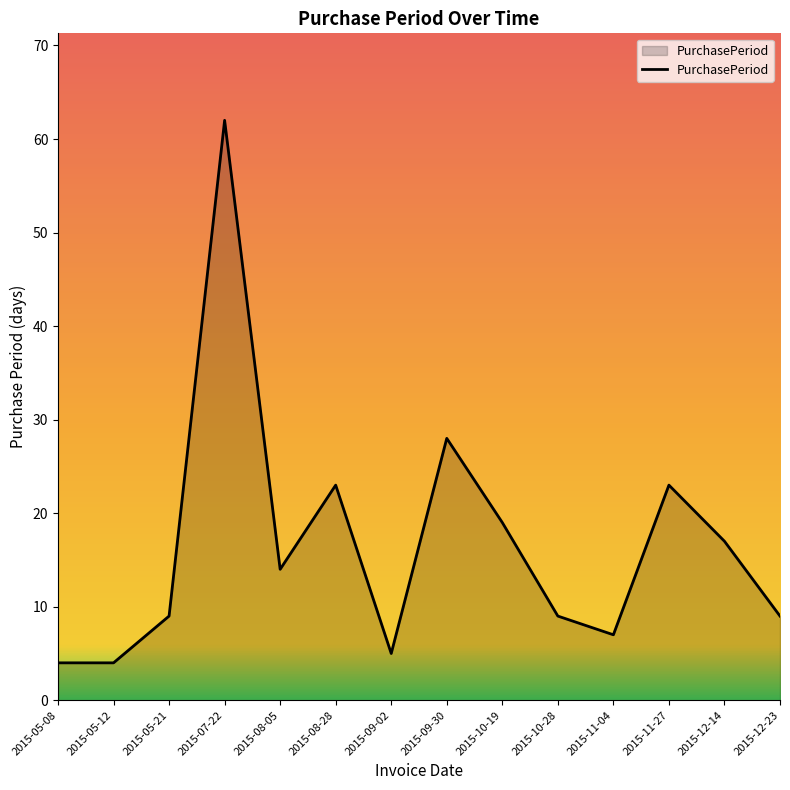

What is the smallest value displayed?

4